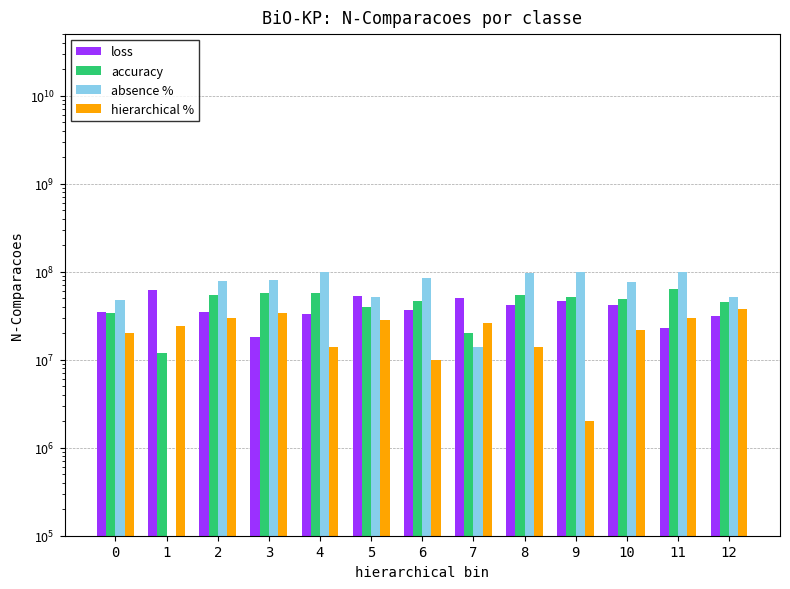

Does the chart contain stacked bars?

No